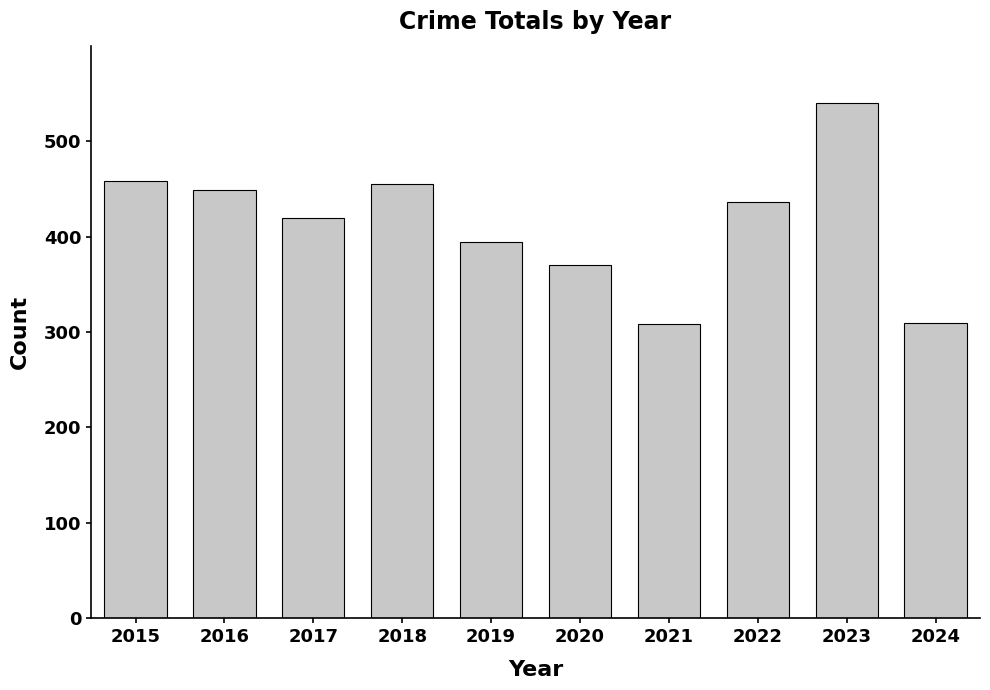

True or false: the data shows 863 at 2023.

False